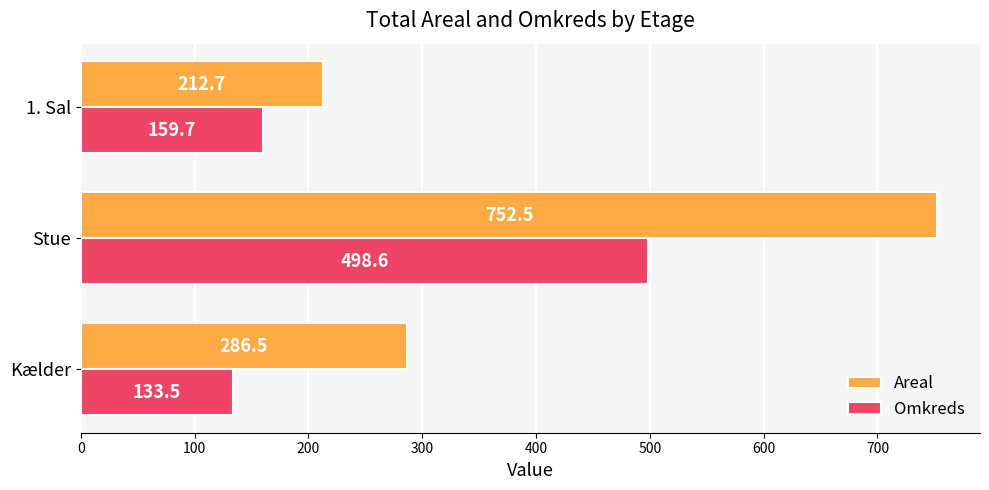

List the series in order of their overall mean, lowest first.

Omkreds, Areal